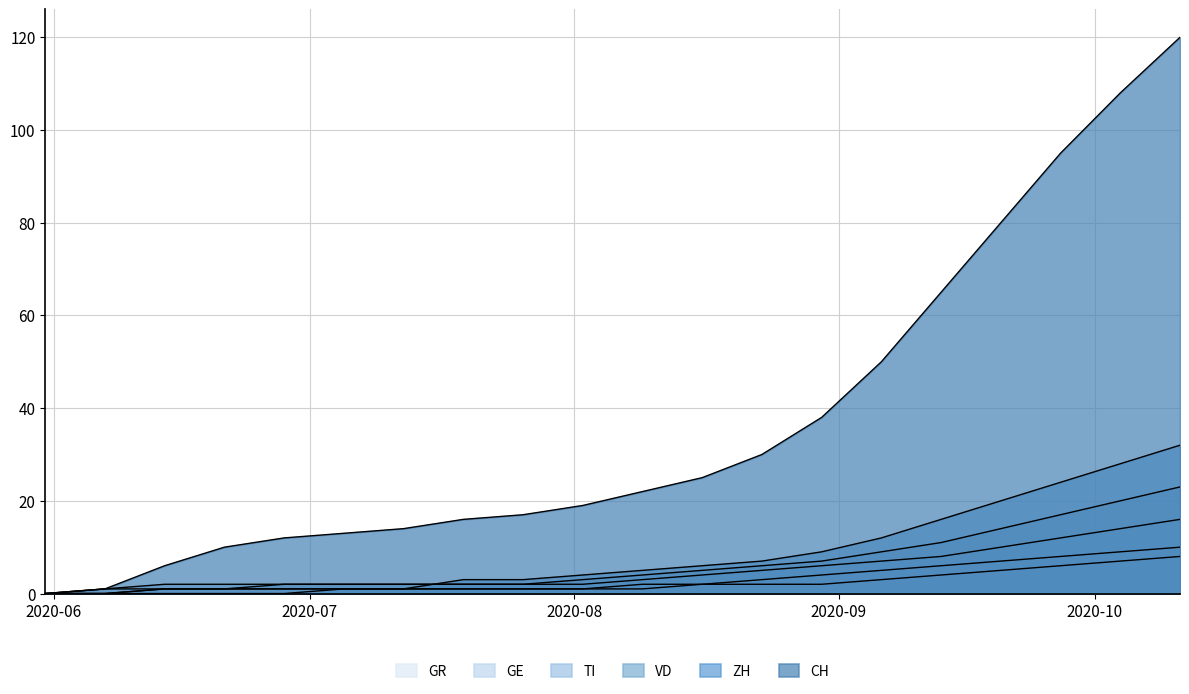

Which has a higher value, 2020-09-20 or 2020-10-11?

2020-10-11